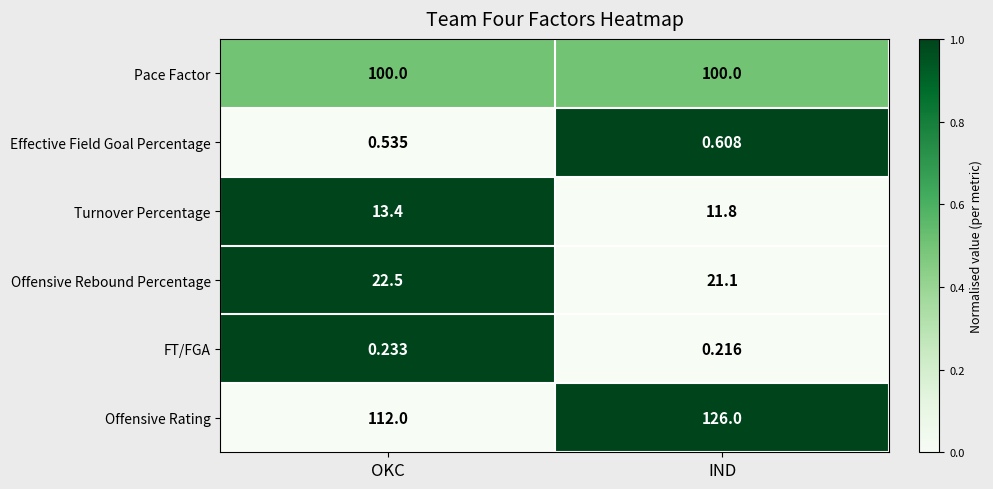

Rank the series at OKC from highest to lowest value.

Offensive Rating, Pace Factor, Offensive Rebound Percentage, Turnover Percentage, Effective Field Goal Percentage, FT/FGA